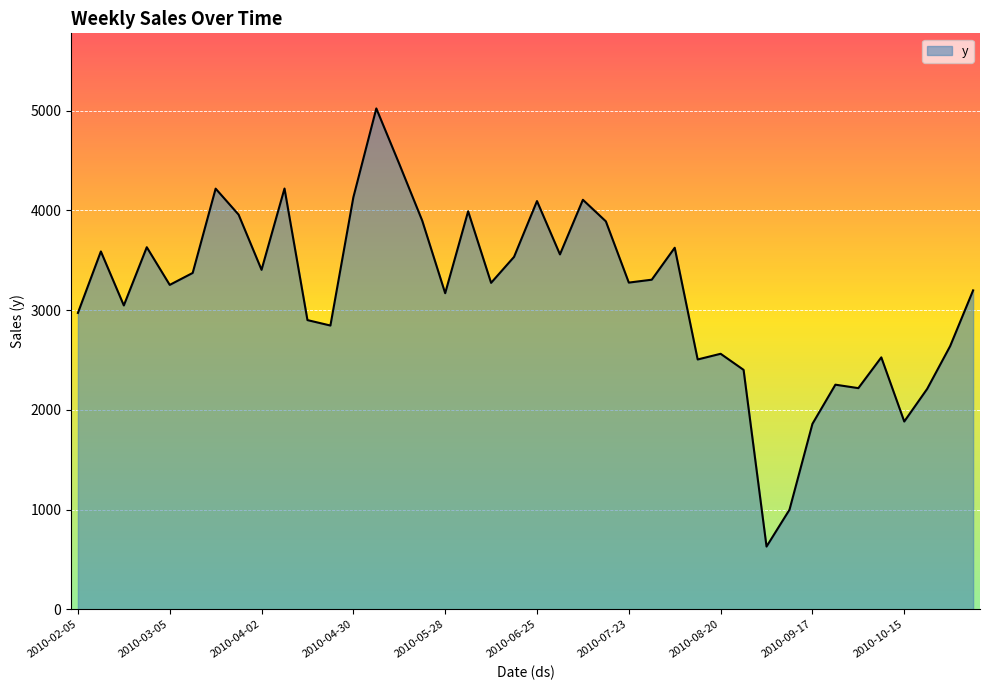

What is the smallest value displayed?

628.5